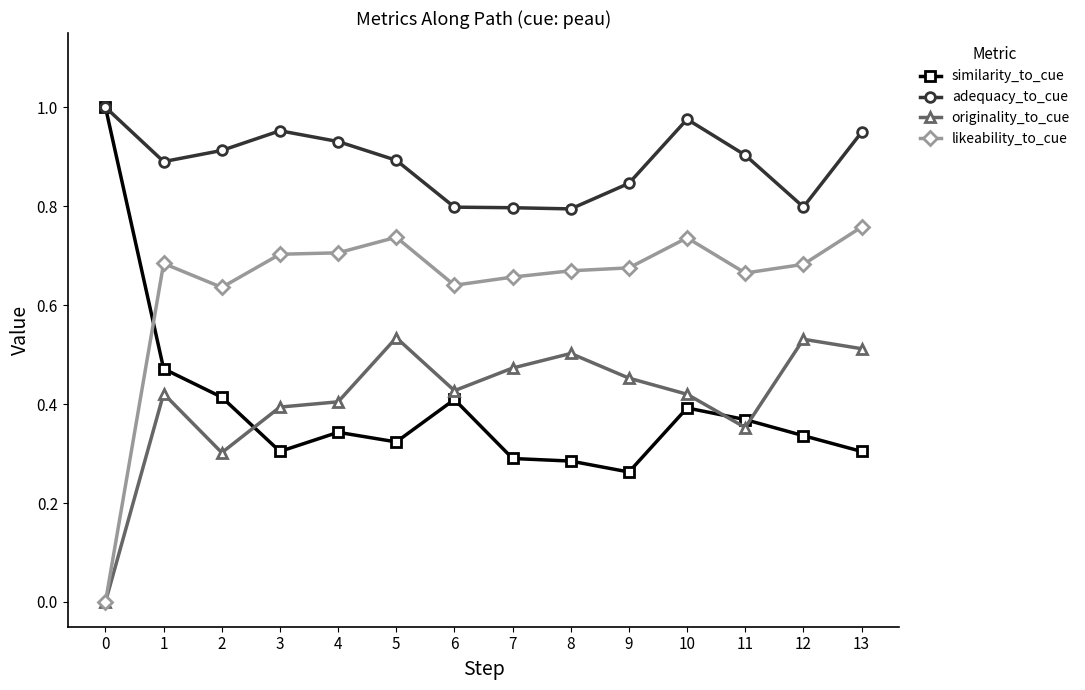

At which label does likeability_to_cue reach its peak?

13